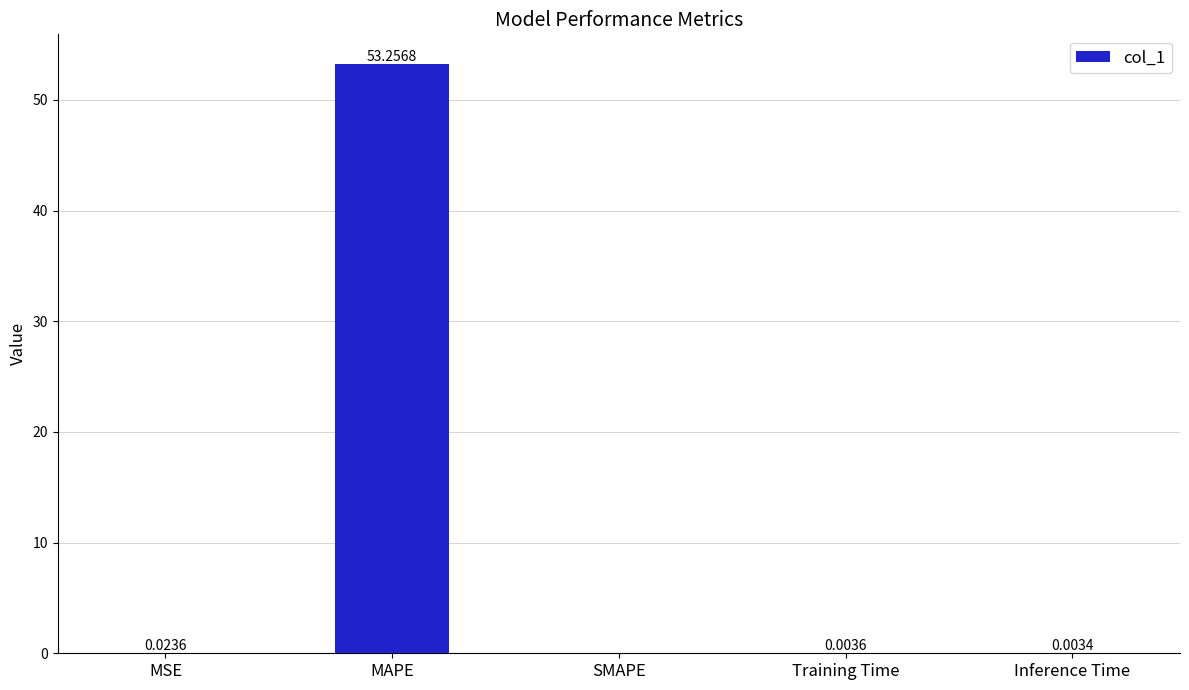

True or false: the data shows 0.0 at Training Time.

True